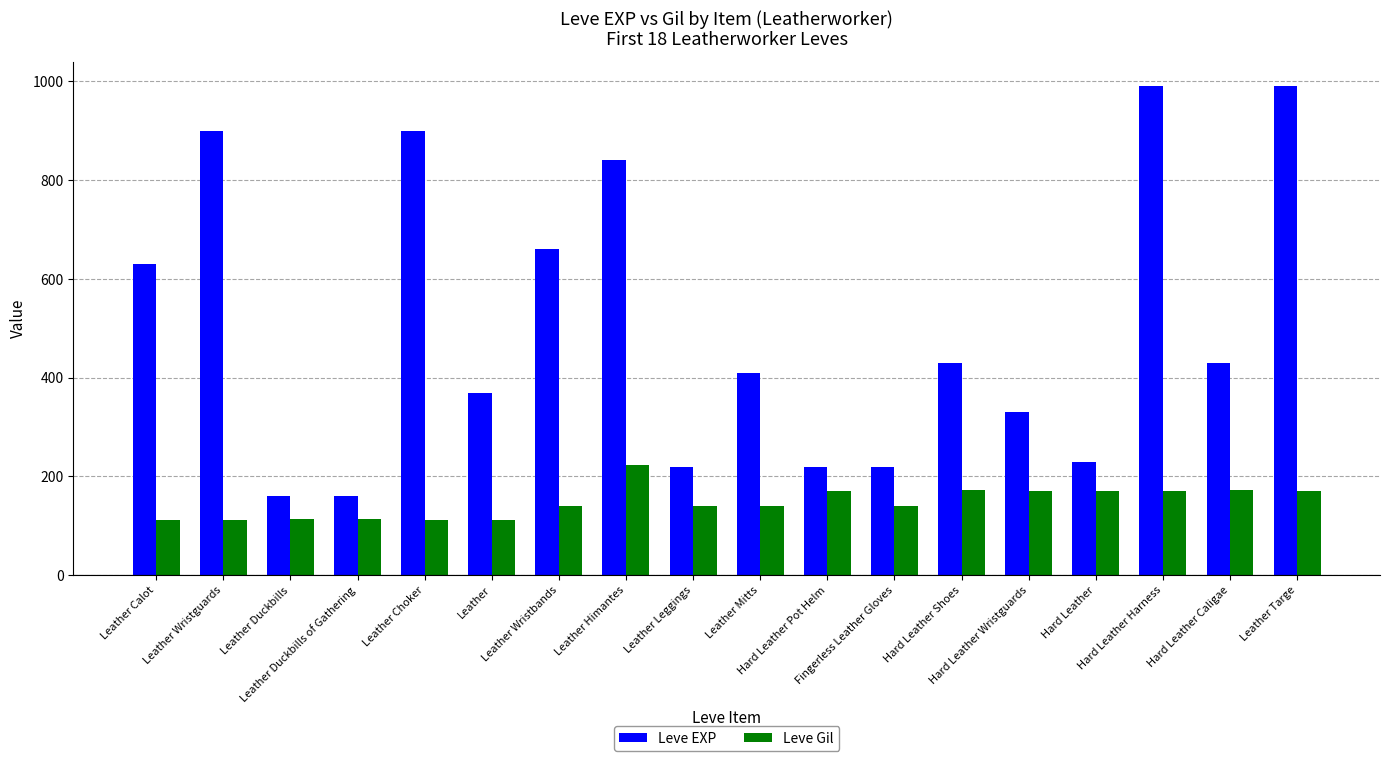

Rank the series by their average value, from lowest to highest.

Leve Gil, Leve EXP